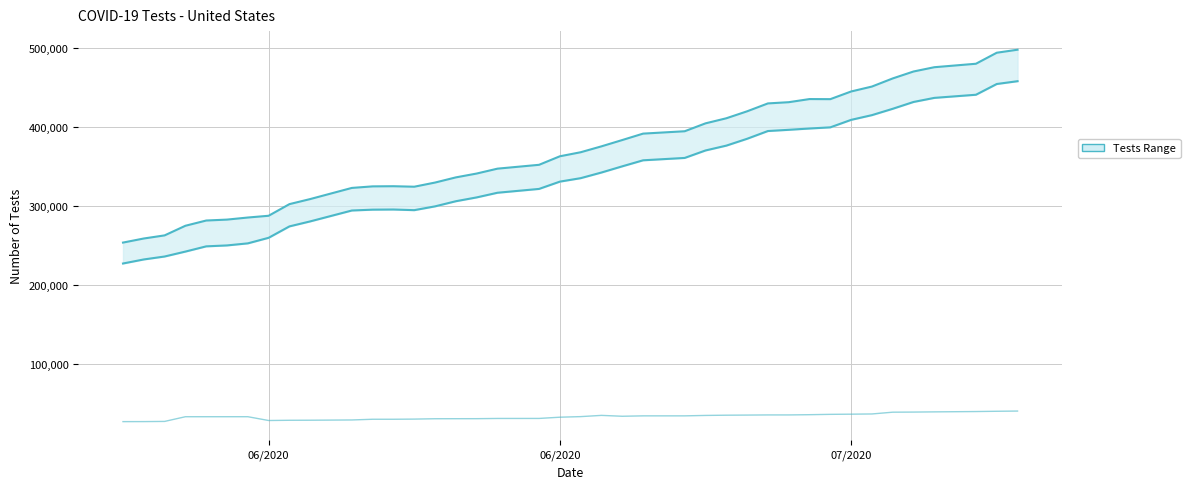

What is the maximum value shown in the chart?

498179